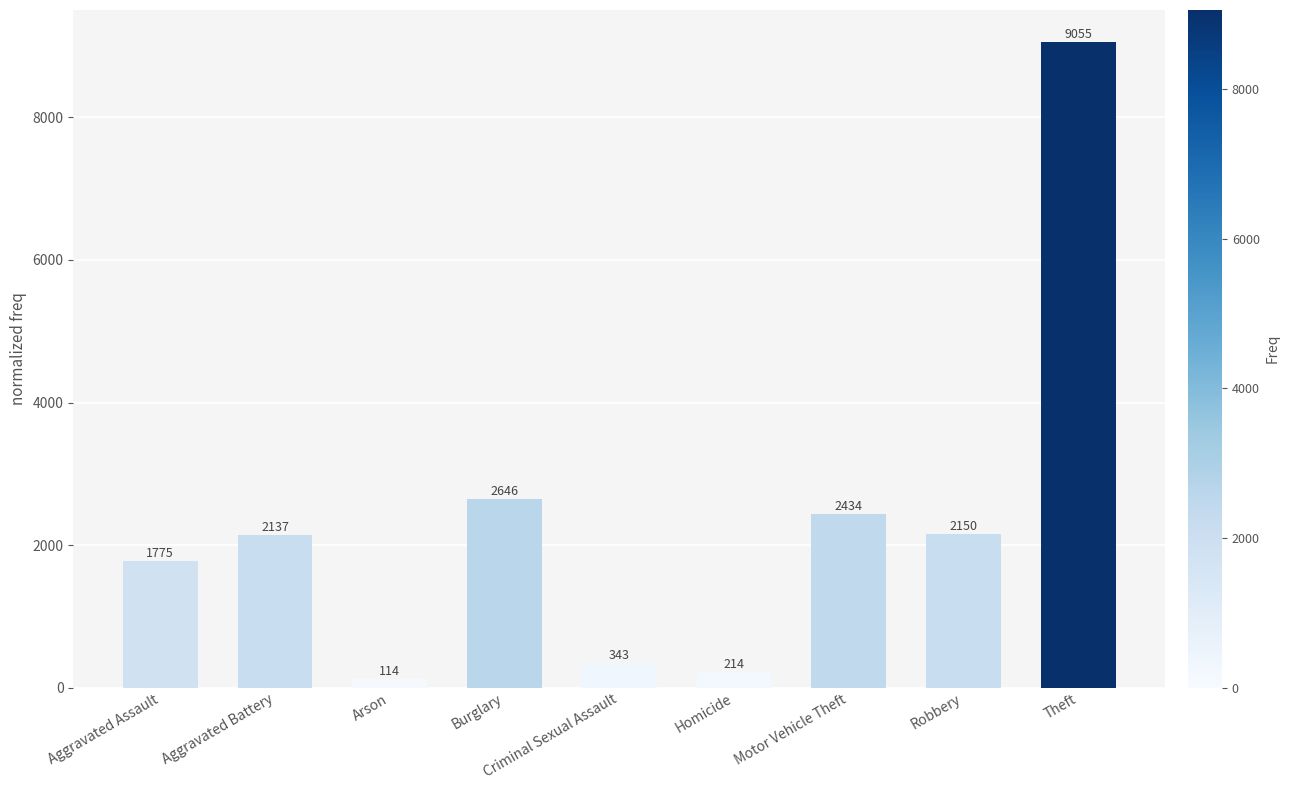

What is the change in value from Robbery to Theft?

+6905